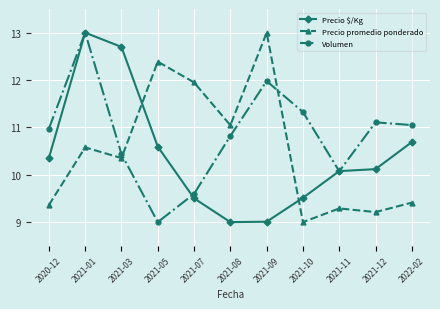

At how many categories does at least one series exceed 12?

4